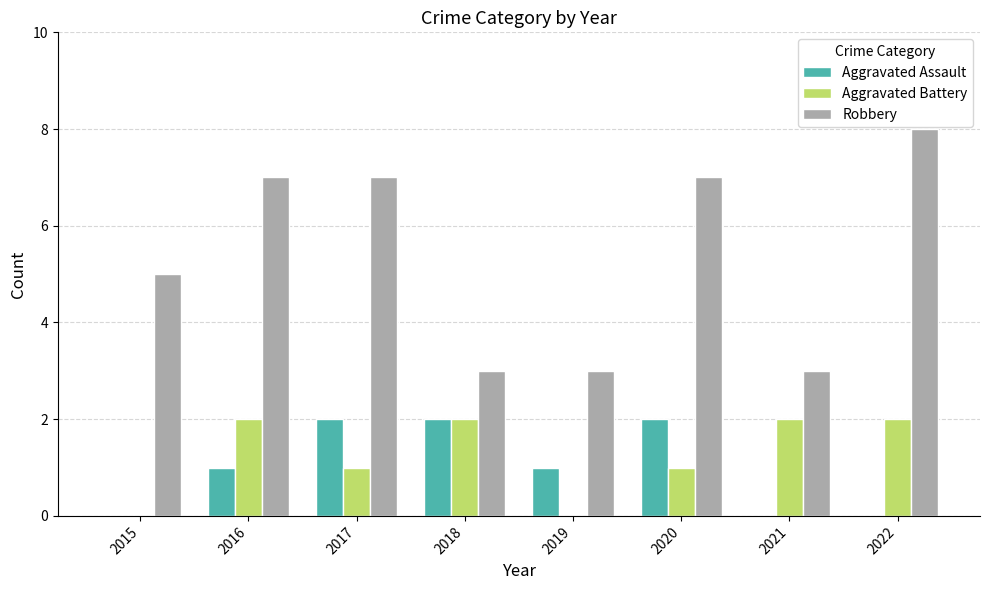

Are the bars grouped side by side (vs. stacked)?

Yes